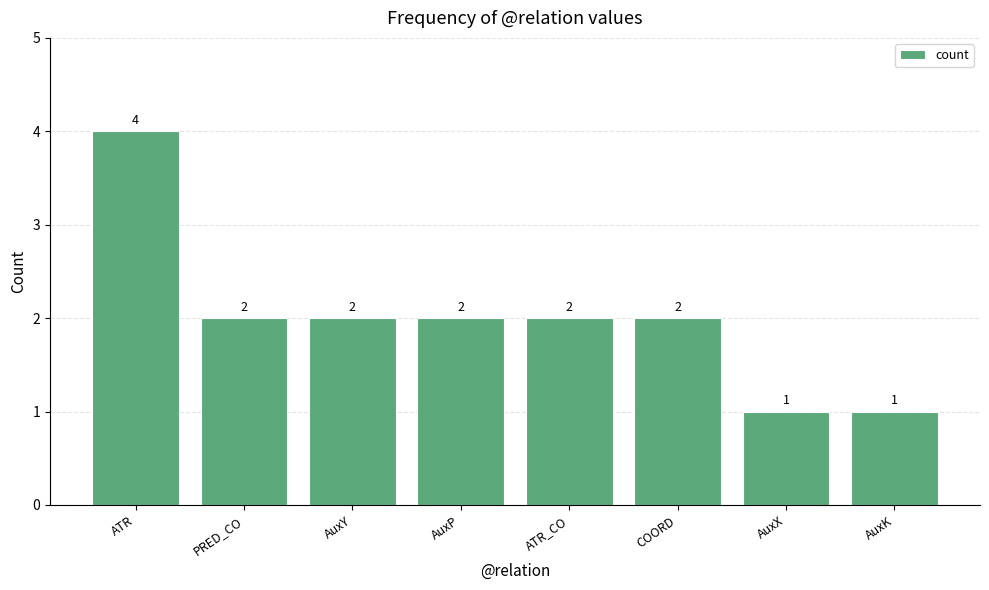

What is the average value?

2